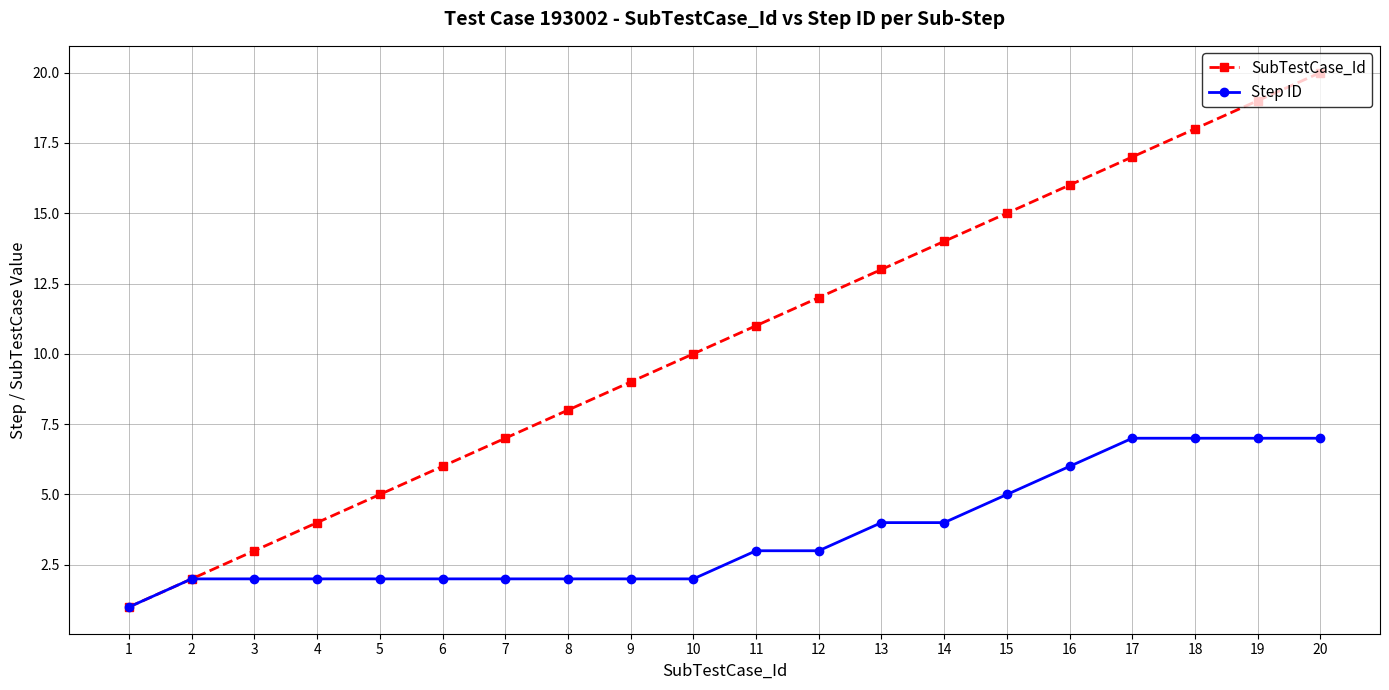

Between 5 and 9, which series saw the biggest shift?

SubTestCase_Id